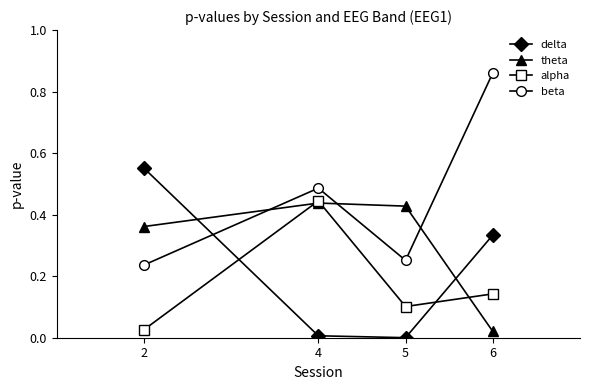

What is the sum of all beta values?

1.8